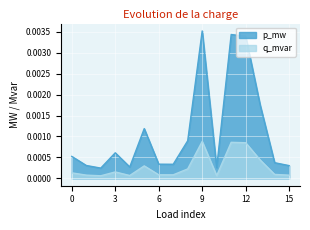

Which series has the largest total across all categories?

p_mw